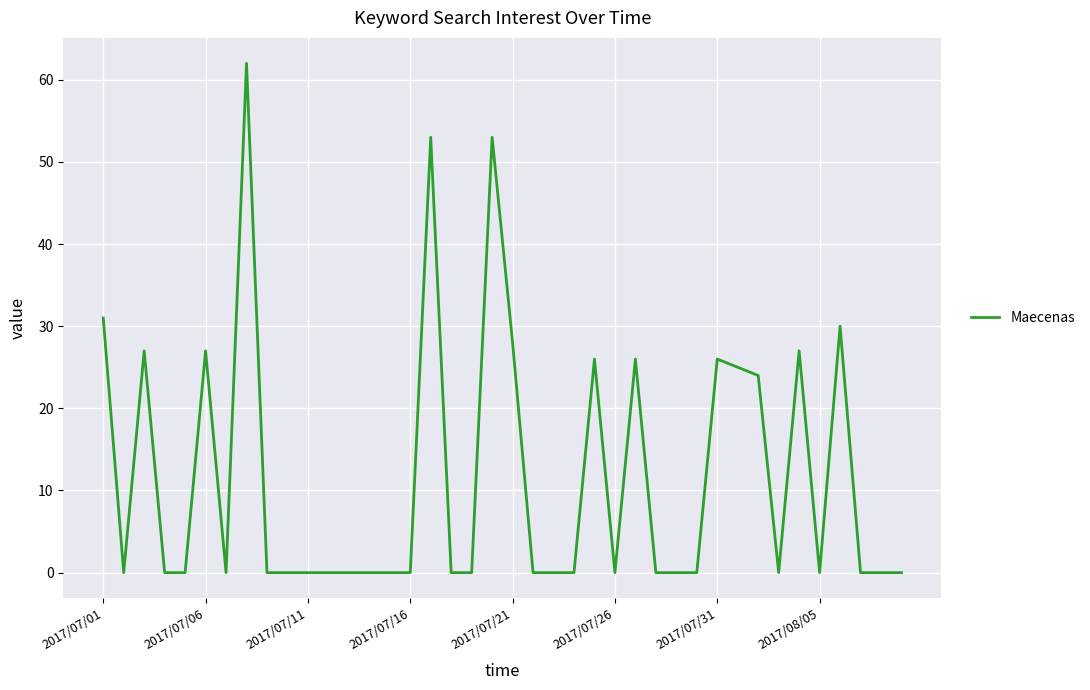

What is the greatest value displayed?

62